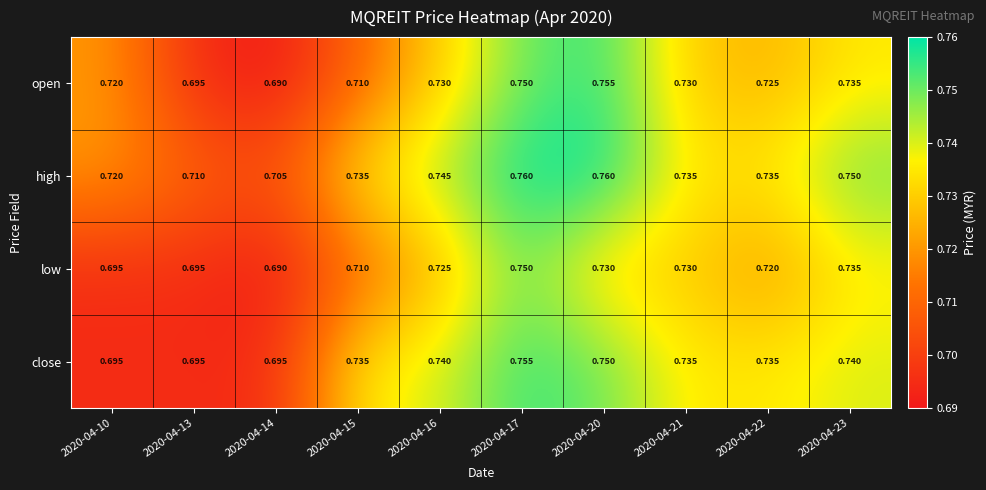

Rank the series at 2020-04-16 from highest to lowest value.

high, close, open, low